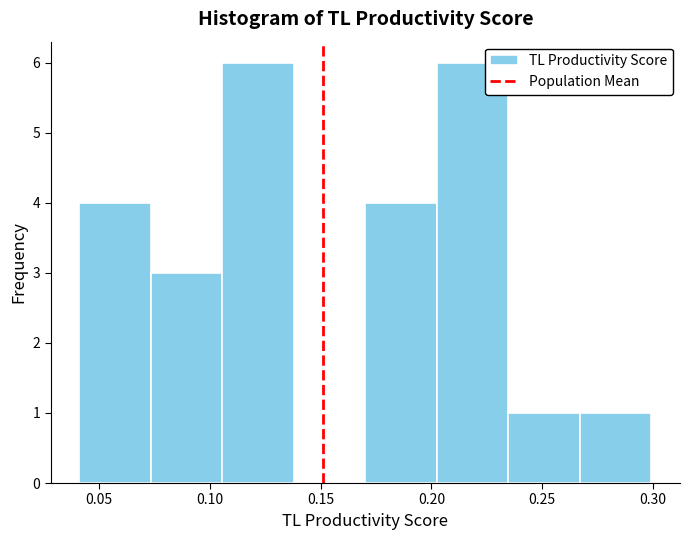

Reading left to right, list every bar in this chart as the range it spans on the x-axis followed by its height. Neither the bar edges nor the heights are printed on the chart, so give them approximately, as read against the axes.

0.040 to 0.075: 4
0.075 to 0.105: 3
0.105 to 0.140: 6
0.140 to 0.170: 0
0.170 to 0.200: 4
0.200 to 0.235: 6
0.235 to 0.265: 1
0.265 to 0.300: 1